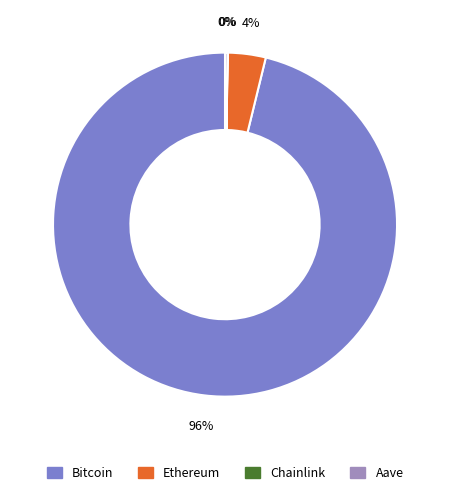

Which slice is the largest?

Bitcoin